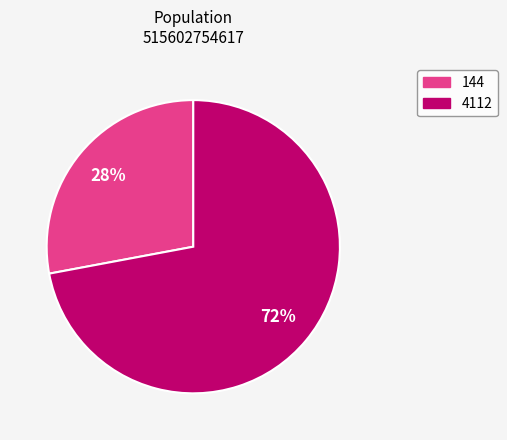

Does 4112 represent more than half of the total?

Yes